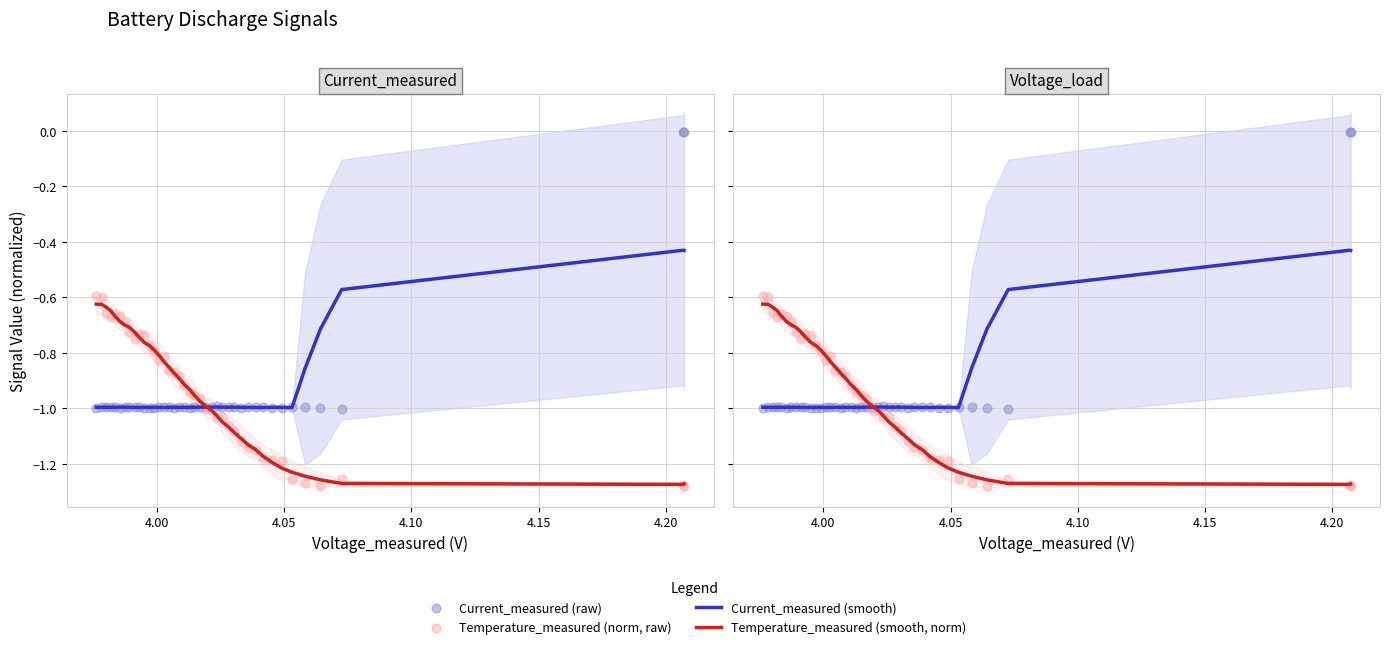

Is the value of Current_measured (smooth) at 24 greater than the value of Temperature_measured (smooth, norm) at 27?

Yes